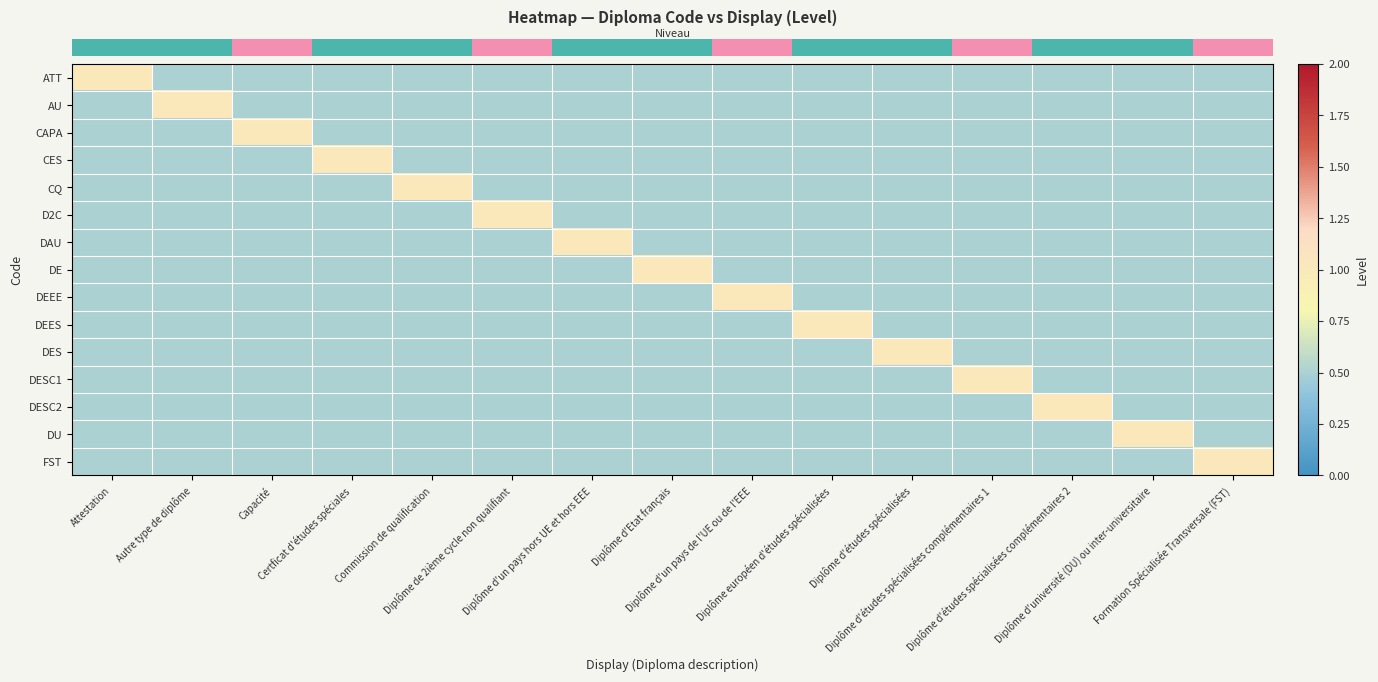

Reading left to right, list all the values displayed in this chart.

row_0: 1.0	0.5	0.5	0.5	0.5	0.5	0.5	0.5	0.5	0.5	0.5	0.5	0.5	0.5	0.5
row_1: 0.5	1.0	0.5	0.5	0.5	0.5	0.5	0.5	0.5	0.5	0.5	0.5	0.5	0.5	0.5
row_2: 0.5	0.5	1.0	0.5	0.5	0.5	0.5	0.5	0.5	0.5	0.5	0.5	0.5	0.5	0.5
row_3: 0.5	0.5	0.5	1.0	0.5	0.5	0.5	0.5	0.5	0.5	0.5	0.5	0.5	0.5	0.5
row_4: 0.5	0.5	0.5	0.5	1.0	0.5	0.5	0.5	0.5	0.5	0.5	0.5	0.5	0.5	0.5
row_5: 0.5	0.5	0.5	0.5	0.5	1.0	0.5	0.5	0.5	0.5	0.5	0.5	0.5	0.5	0.5
row_6: 0.5	0.5	0.5	0.5	0.5	0.5	1.0	0.5	0.5	0.5	0.5	0.5	0.5	0.5	0.5
row_7: 0.5	0.5	0.5	0.5	0.5	0.5	0.5	1.0	0.5	0.5	0.5	0.5	0.5	0.5	0.5
row_8: 0.5	0.5	0.5	0.5	0.5	0.5	0.5	0.5	1.0	0.5	0.5	0.5	0.5	0.5	0.5
row_9: 0.5	0.5	0.5	0.5	0.5	0.5	0.5	0.5	0.5	1.0	0.5	0.5	0.5	0.5	0.5
row_10: 0.5	0.5	0.5	0.5	0.5	0.5	0.5	0.5	0.5	0.5	1.0	0.5	0.5	0.5	0.5
row_11: 0.5	0.5	0.5	0.5	0.5	0.5	0.5	0.5	0.5	0.5	0.5	1.0	0.5	0.5	0.5
row_12: 0.5	0.5	0.5	0.5	0.5	0.5	0.5	0.5	0.5	0.5	0.5	0.5	1.0	0.5	0.5
row_13: 0.5	0.5	0.5	0.5	0.5	0.5	0.5	0.5	0.5	0.5	0.5	0.5	0.5	1.0	0.5
row_14: 0.5	0.5	0.5	0.5	0.5	0.5	0.5	0.5	0.5	0.5	0.5	0.5	0.5	0.5	1.0